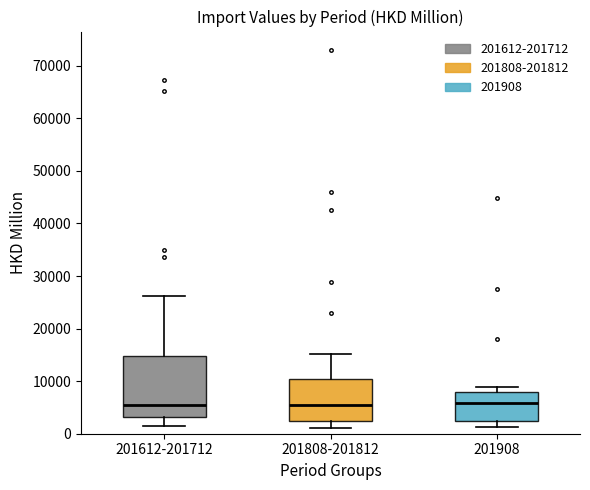

Comparing the boxes themselves (not the whiskers), which one is the tallest?

201612-201712